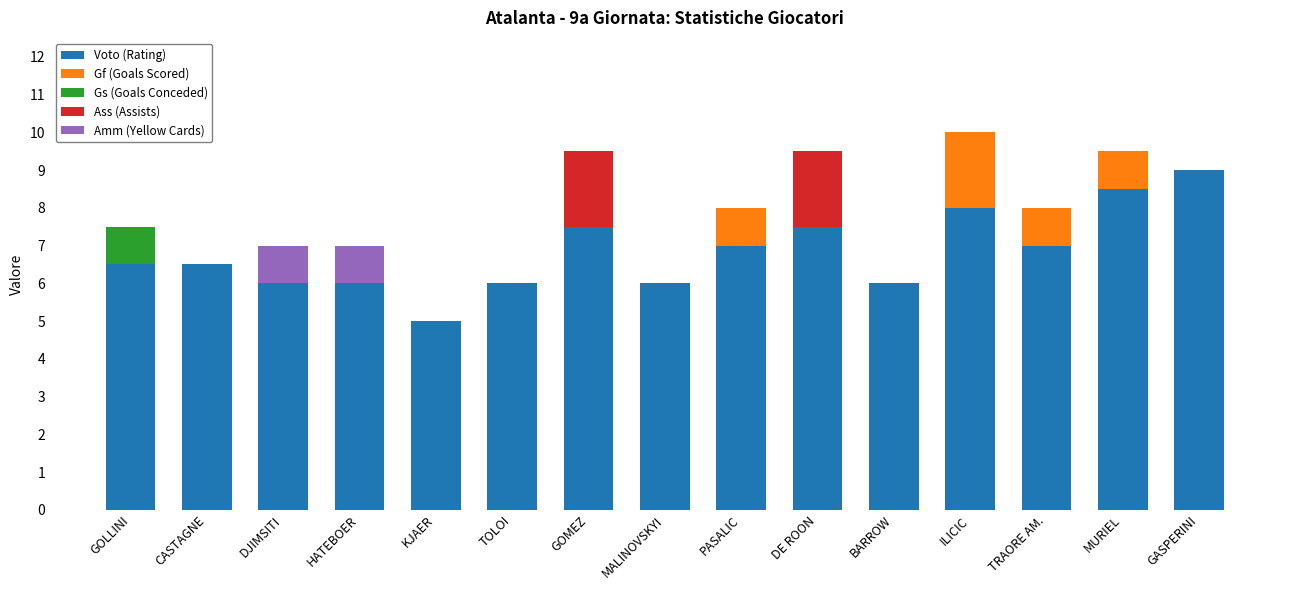

What is the sum of all Voto (Rating) values?

102.5